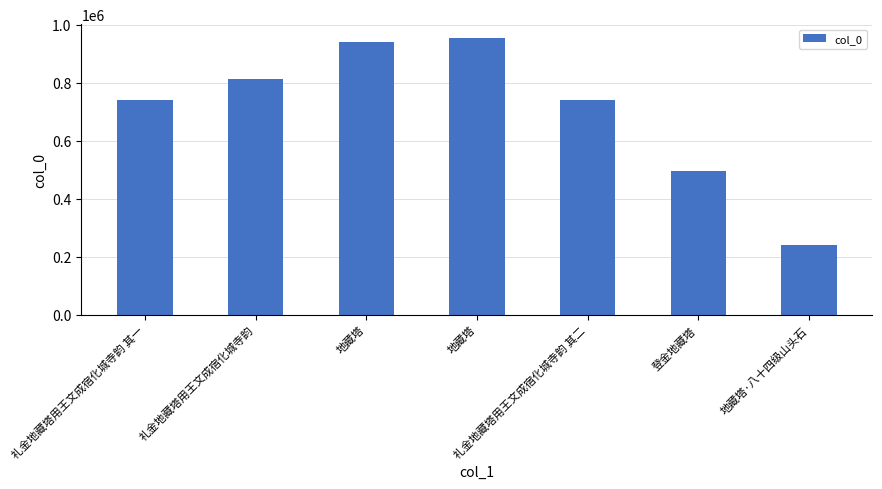

At which label does the data first exceed 740494?

礼金地藏塔用王文成宿化城寺韵